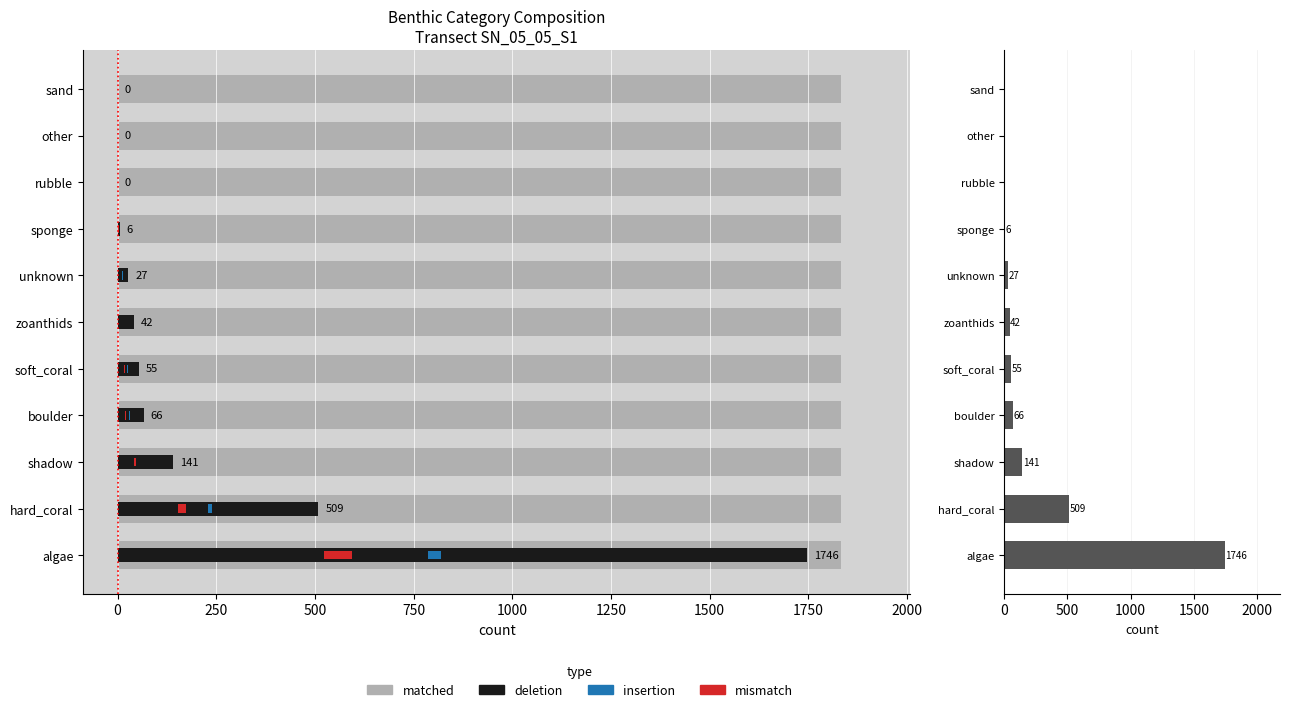

Which has a higher value, 1750 or 1250?

1750